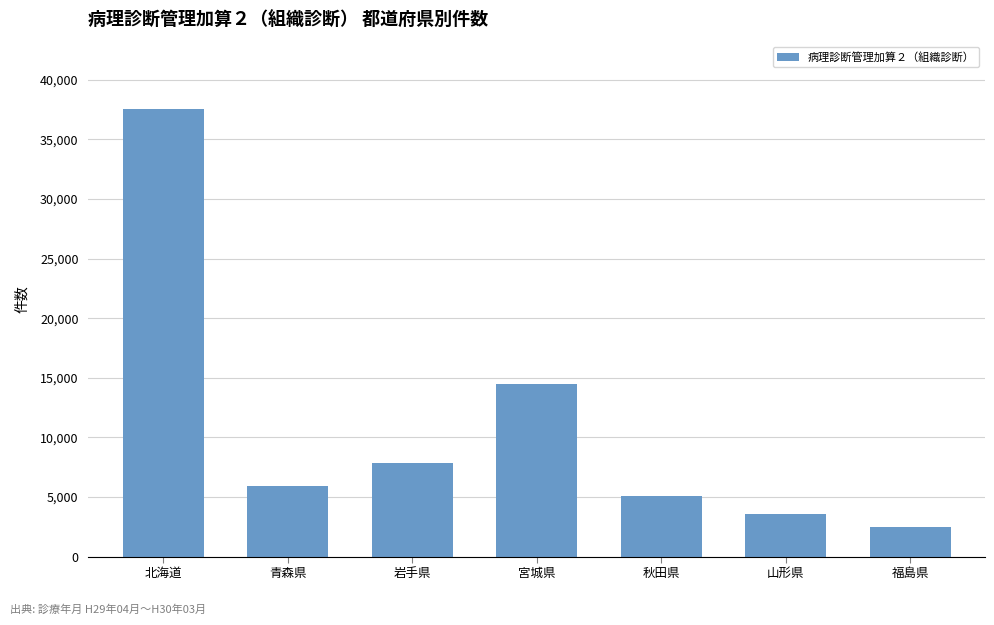

Rank the categories by value from lowest to highest.

福島県, 山形県, 秋田県, 青森県, 岩手県, 宮城県, 北海道